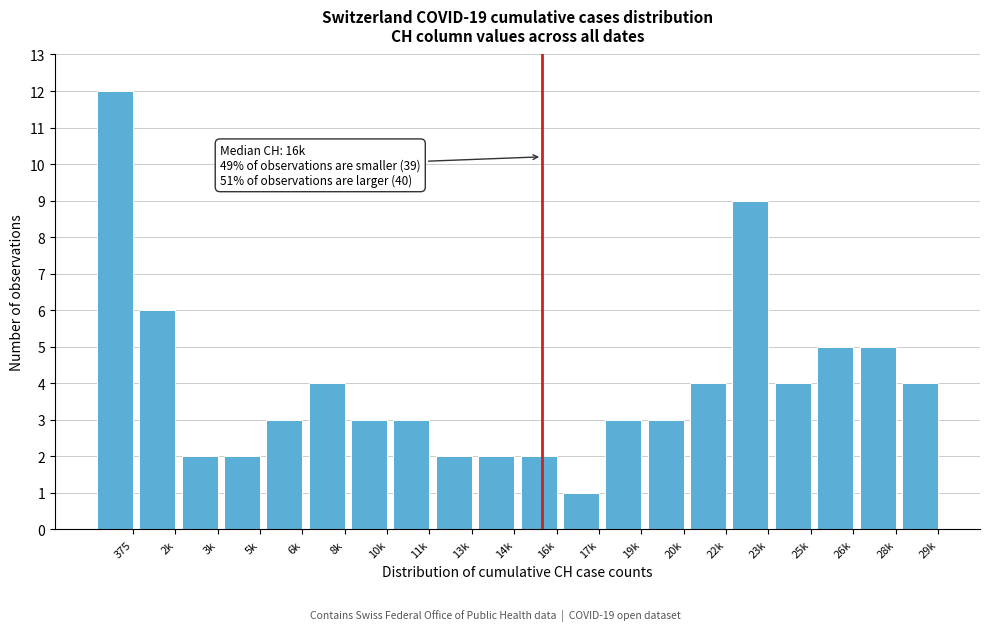

Reading right to left, list all the values displayed in this chart.

29k=4	28k=5	26k=5	25k=4	23k=9	22k=4	20k=3	19k=3	17k=1	16k=2	14k=2	13k=2	11k=3	10k=3	8k=4	6k=3	5k=2	3k=2	2k=6	375=12